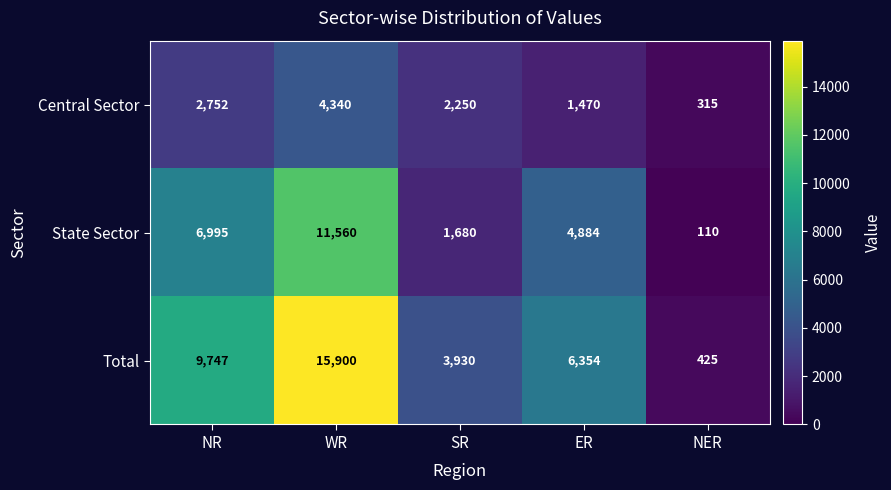

At which label is Central Sector closest to 2327?

SR